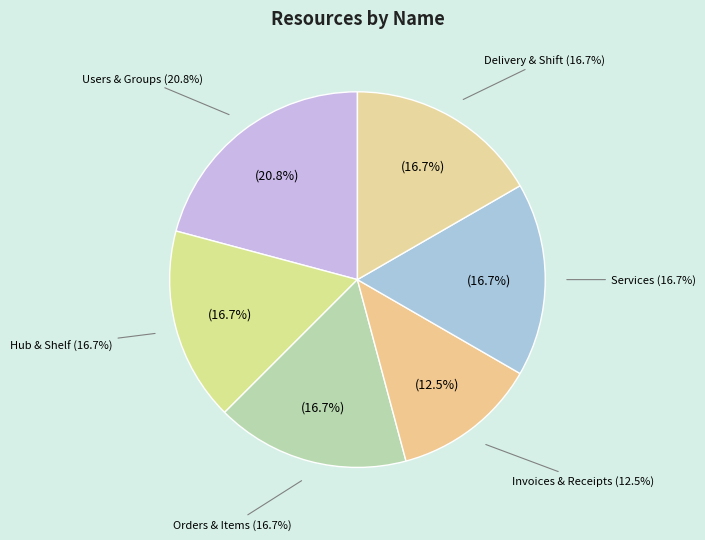

Does Group account for over 50% of the chart?

No